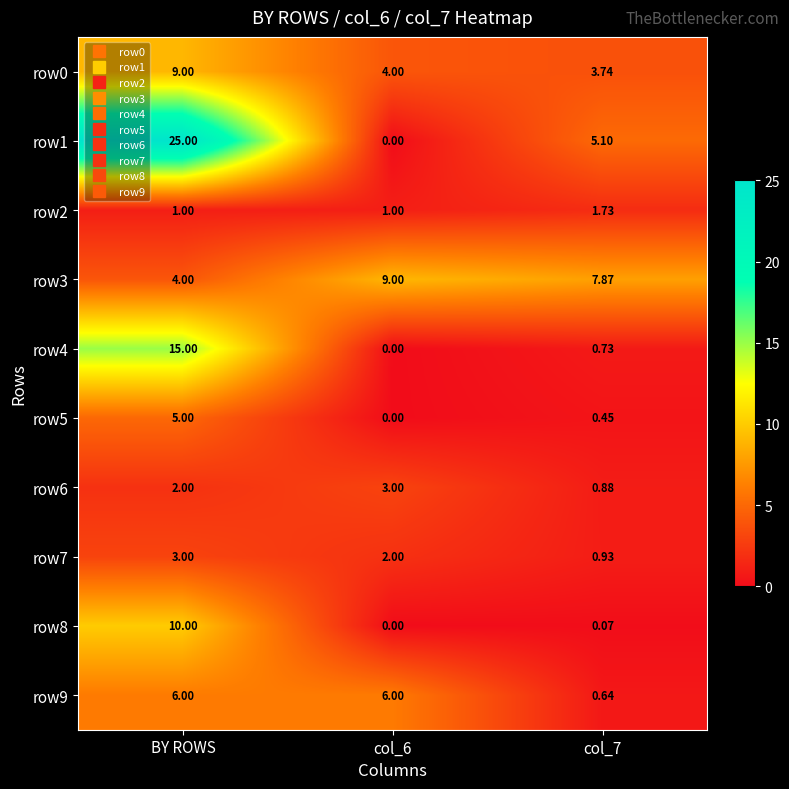

What is the maximum value shown in the chart?

25.0